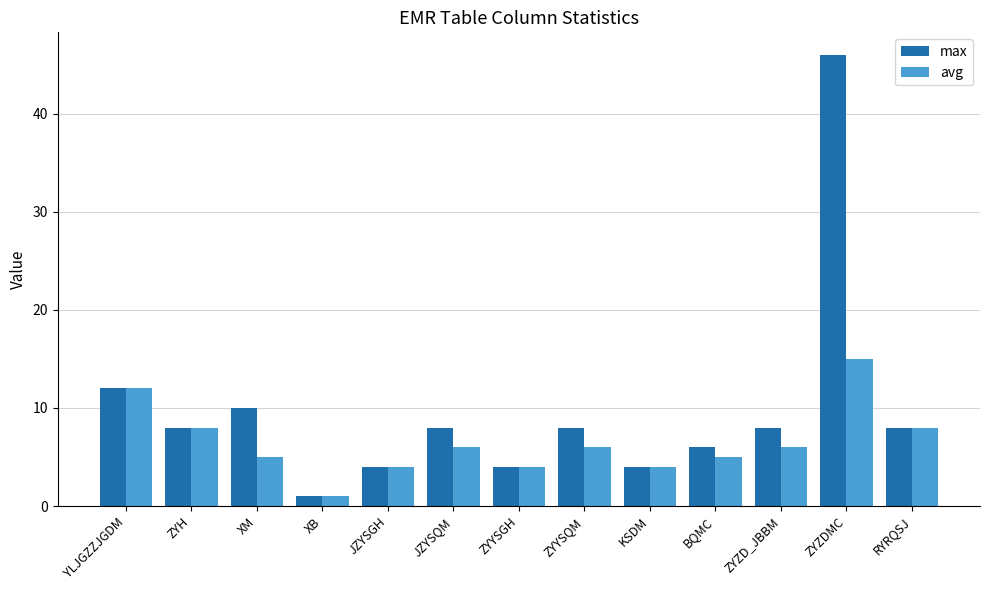

Are the bars horizontal?

No